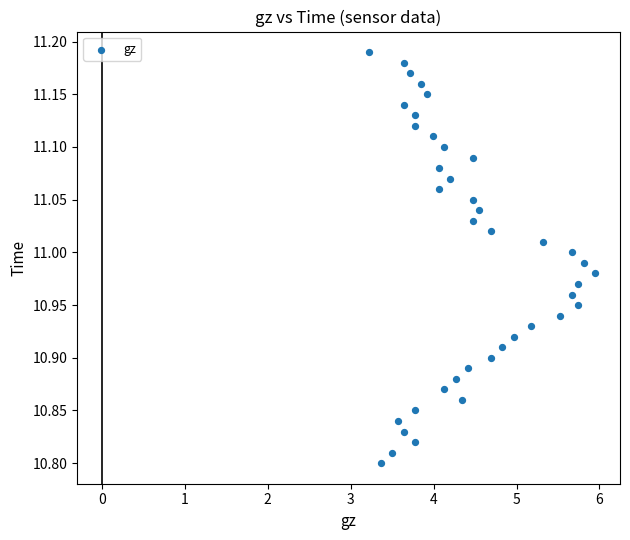

What is the range of X values (max minus min)?

2.7